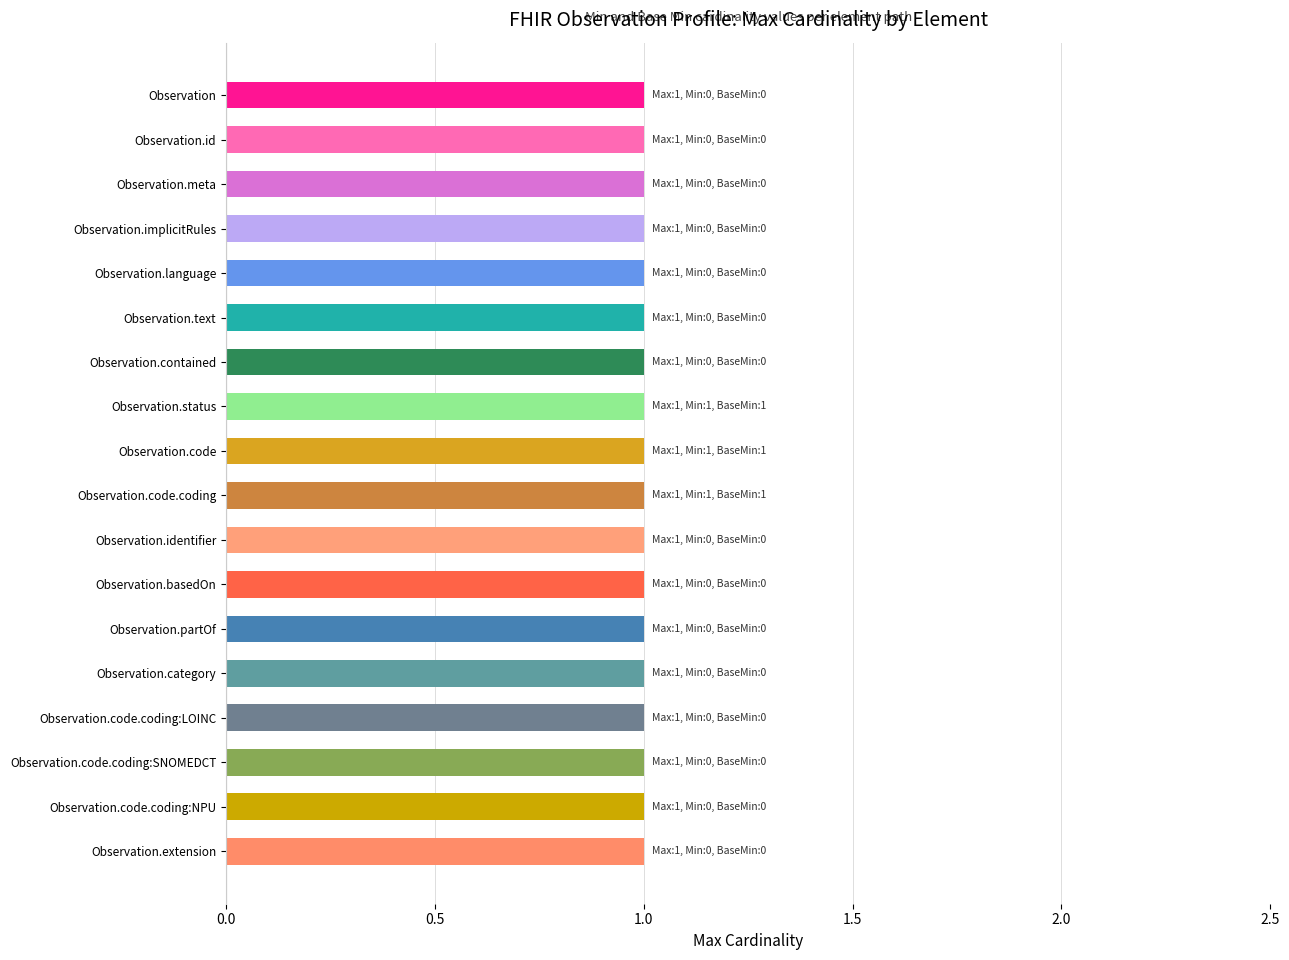

Is it true that Min equals 1 at Observation.code.coding:LOINC?

False